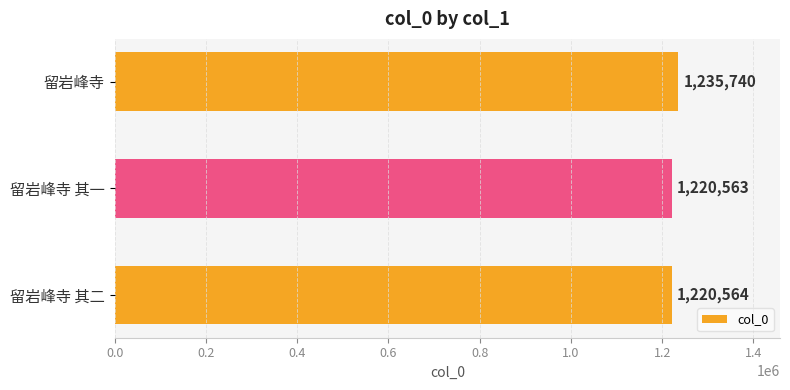

What position from the bottom is 留岩峰寺 其一?

2